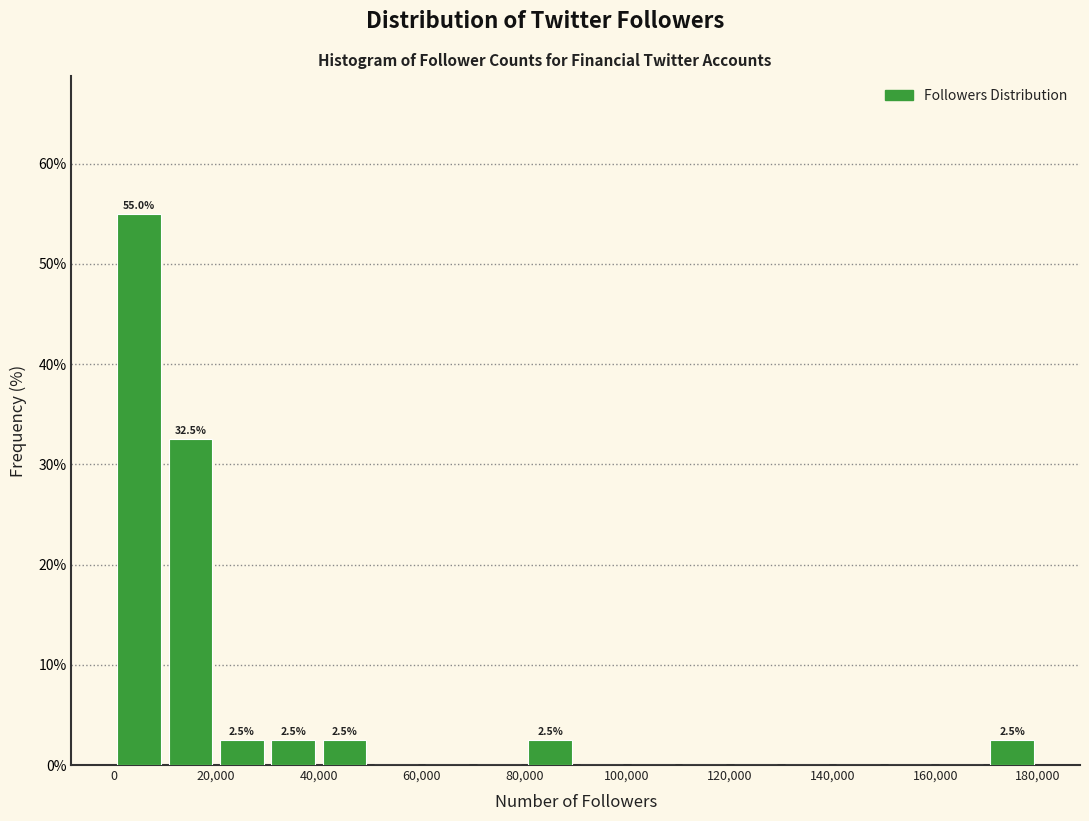

Which range on the x-axis has the tallest bar?

0 to 10000